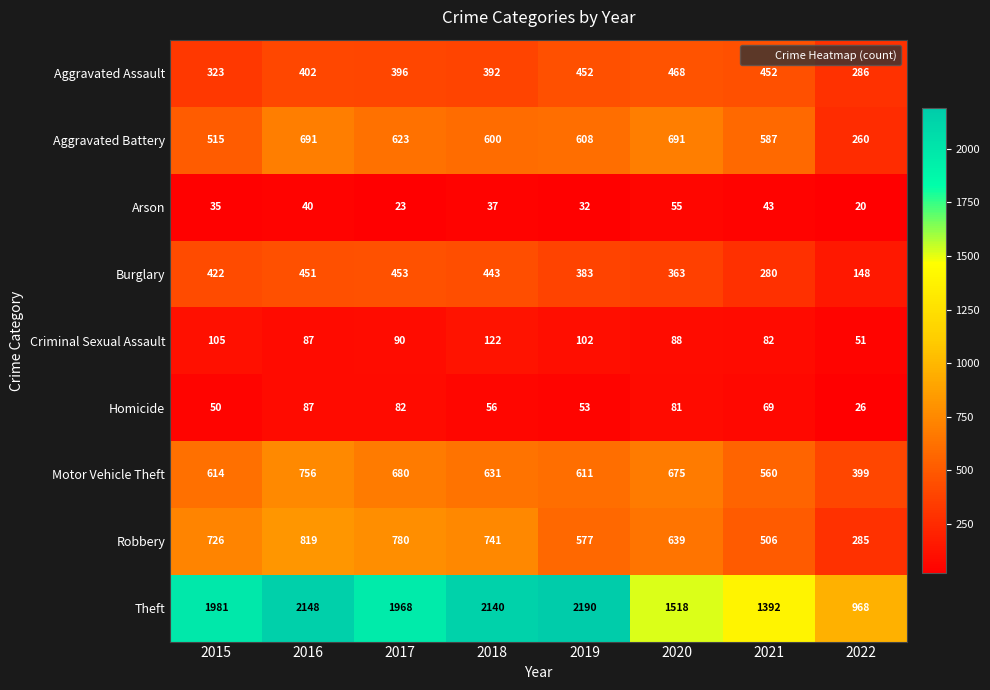

What is the difference between the Criminal Sexual Assault values at 2015 and 2020?

17